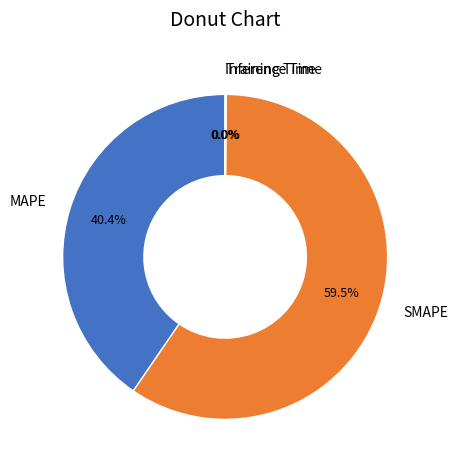

To the nearest percent, what is the average slice percentage?

25%